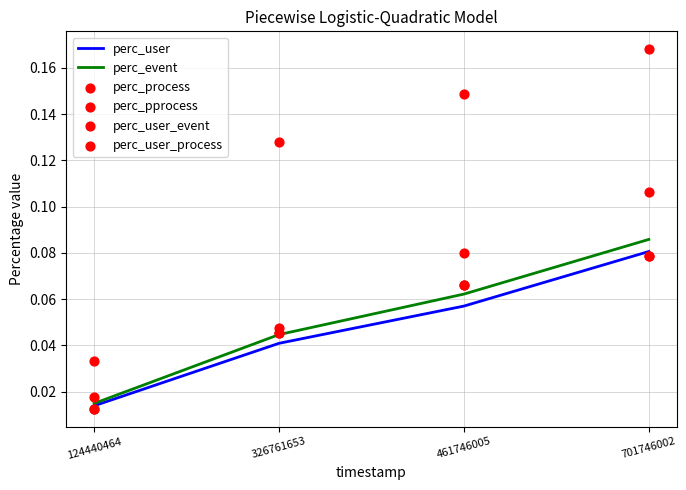

What are all the series names shown in the legend?

perc_user, perc_event, perc_process, perc_pprocess, perc_user_event, perc_user_process